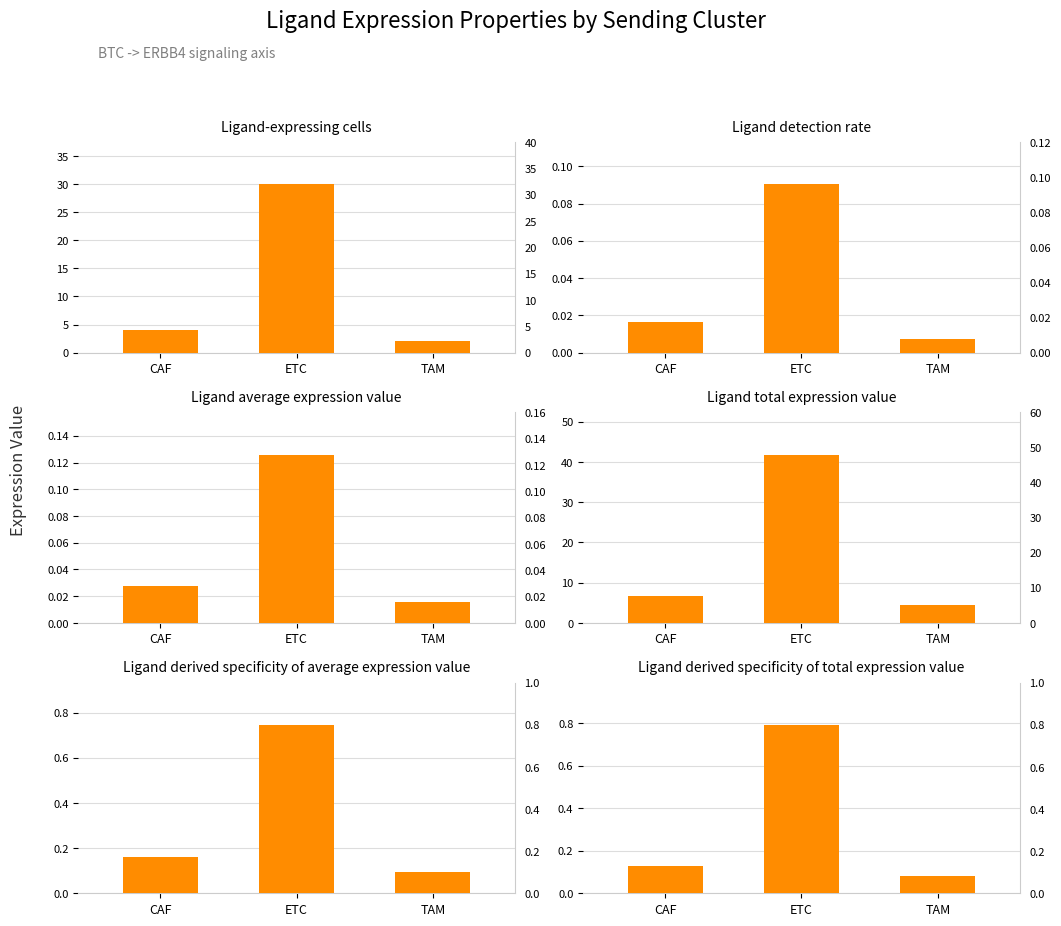

How many bars are there in each group?

6